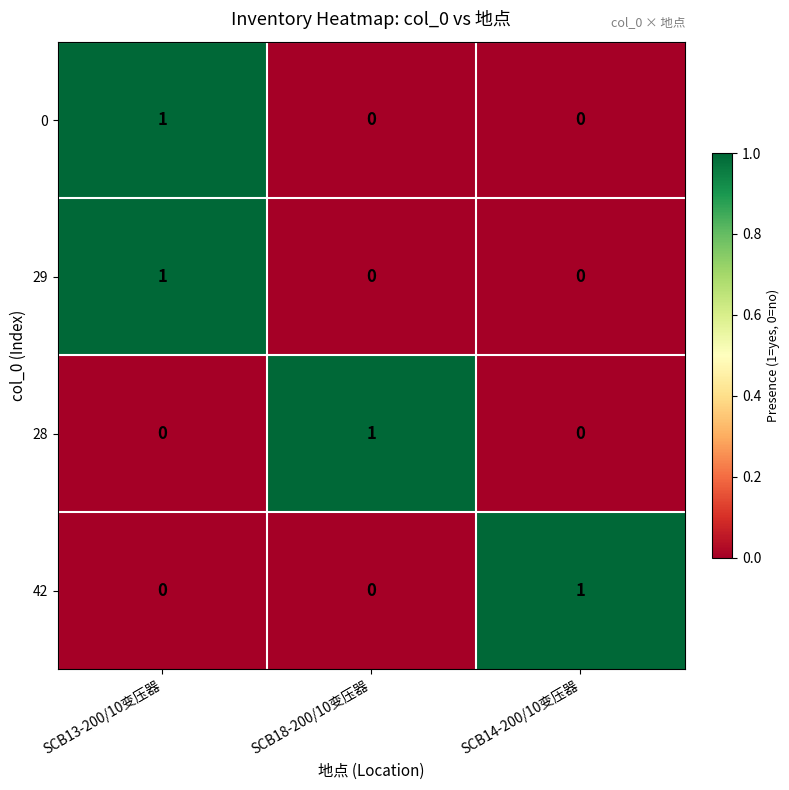

Reading right to left, transcribe all the data shown in this chart.

0: SCB14-200/10变压器=0	SCB18-200/10变压器=0	SCB13-200/10变压器=1
29: SCB14-200/10变压器=0	SCB18-200/10变压器=0	SCB13-200/10变压器=1
28: SCB14-200/10变压器=0	SCB18-200/10变压器=1	SCB13-200/10变压器=0
42: SCB14-200/10变压器=1	SCB18-200/10变压器=0	SCB13-200/10变压器=0